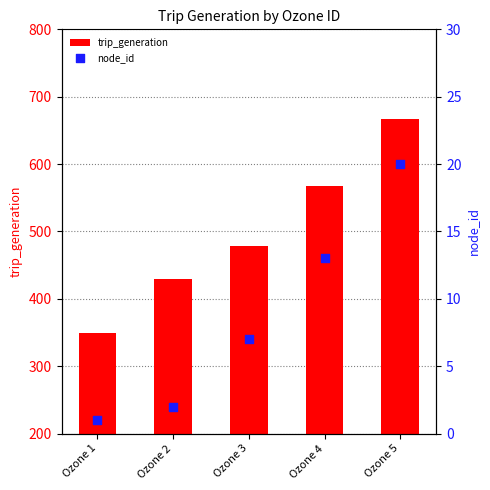

At which category is the sum across all series the highest?

Ozone 5